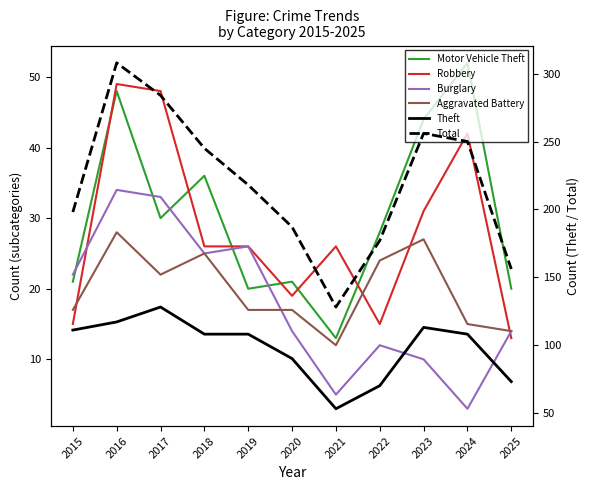

True or false: Theft and Robbery intersect in this chart.

False